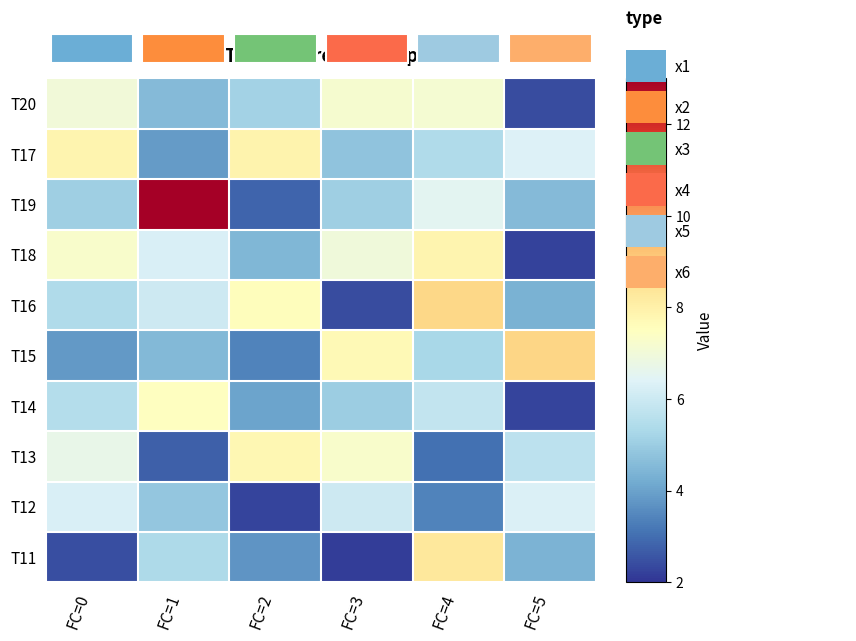

Reading left to right, transcribe all the data shown in this chart.

T20: FC=0=7.0	FC=1=4.6	FC=2=5.2	FC=3=7.2	FC=4=7.1	FC=5=2.4
T17: FC=0=7.9	FC=1=3.9	FC=2=7.9	FC=3=4.8	FC=4=5.4	FC=5=6.4
T19: FC=0=5.1	FC=1=13.0	FC=2=2.9	FC=3=5.1	FC=4=6.5	FC=5=4.5
T18: FC=0=7.3	FC=1=6.3	FC=2=4.5	FC=3=7.0	FC=4=7.9	FC=5=2.2
T16: FC=0=5.4	FC=1=6.0	FC=2=7.6	FC=3=2.4	FC=4=8.8	FC=5=4.4
T15: FC=0=3.8	FC=1=4.5	FC=2=3.4	FC=3=7.7	FC=4=5.3	FC=5=8.8
T14: FC=0=5.5	FC=1=7.5	FC=2=4.0	FC=3=5.0	FC=4=5.8	FC=5=2.3
T13: FC=0=6.7	FC=1=2.7	FC=2=7.8	FC=3=7.3	FC=4=3.1	FC=5=5.7
T12: FC=0=6.3	FC=1=4.9	FC=2=2.3	FC=3=6.0	FC=4=3.4	FC=5=6.3
T11: FC=0=2.4	FC=1=5.4	FC=2=3.7	FC=3=2.1	FC=4=8.3	FC=5=4.4